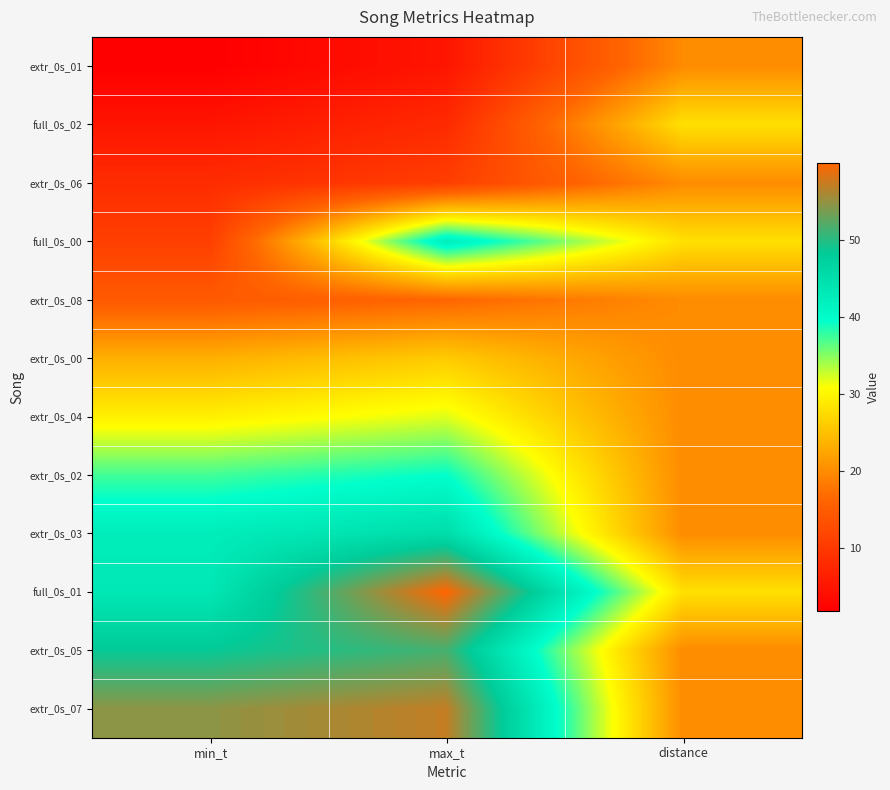

What is the spread (max minus min) of values at min_t?

52.9